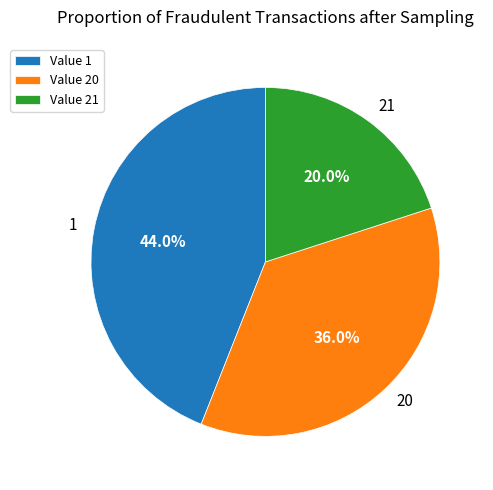

Combined, do 20 and 1 account for over 50%?

Yes